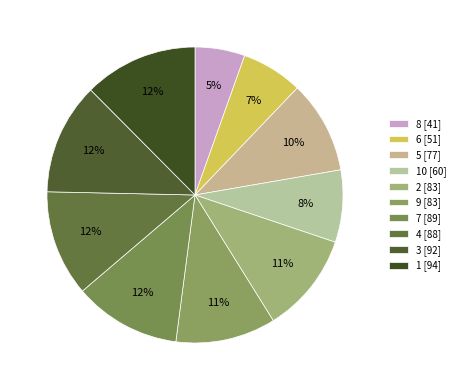

Rank the categories by value from lowest to highest.

8, 6, 10, 5, 9, 2, 4, 7, 3, 1